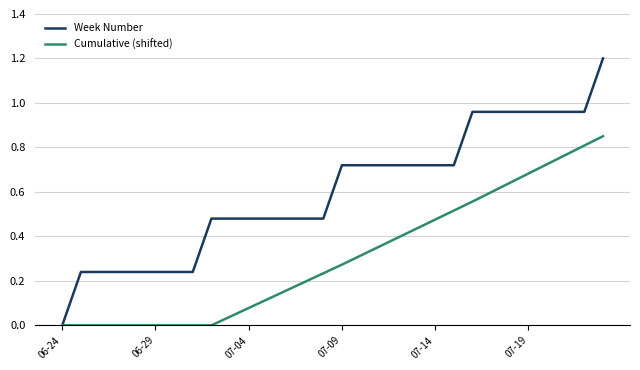

Which series has the largest total across all categories?

Week Number